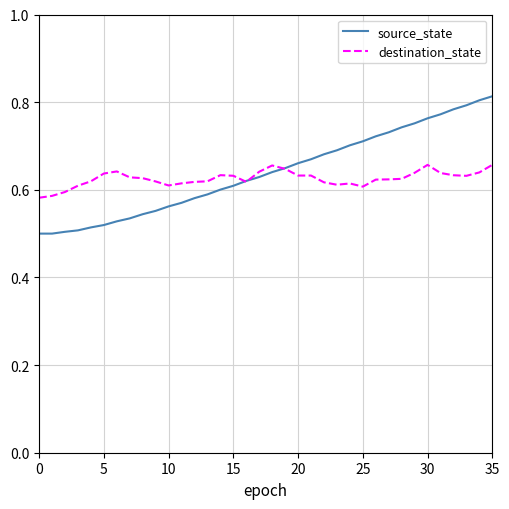

Which series has the widest spread of values?

source_state